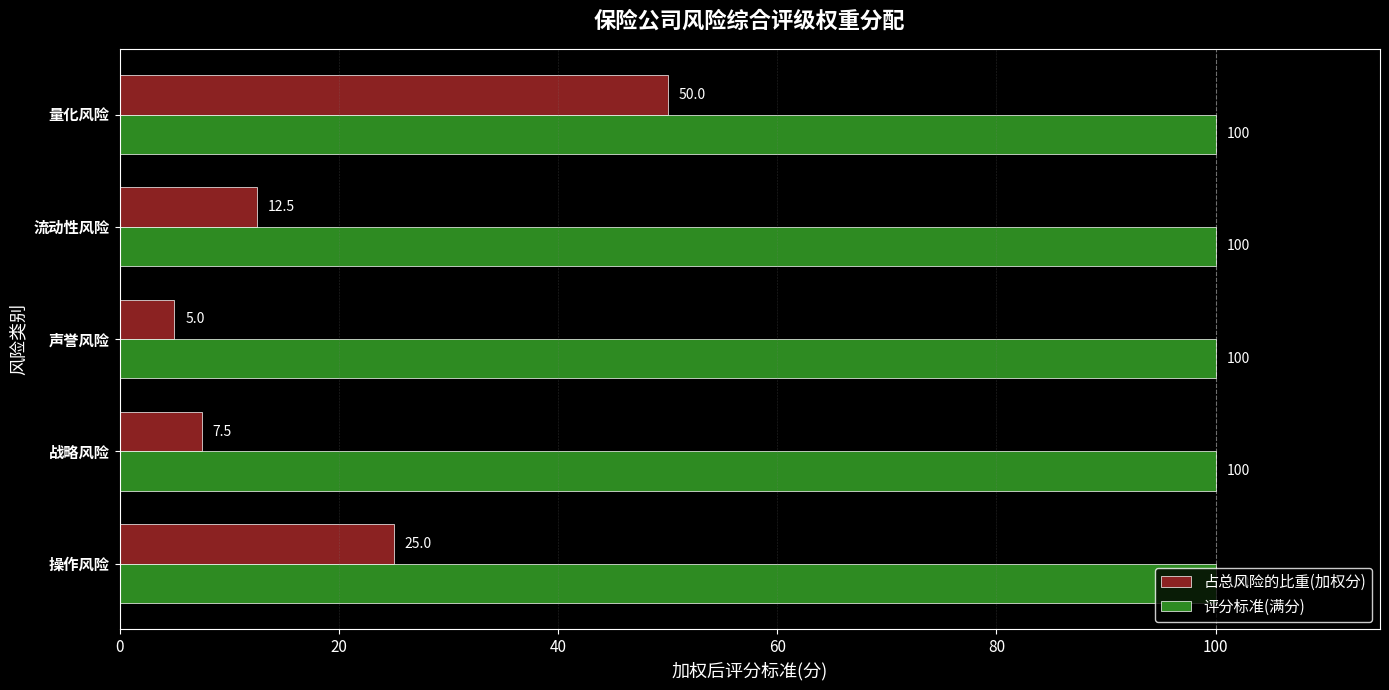

What is the difference between the second highest and minimum values in the 占总风险的比重(加权分) series?

20.0